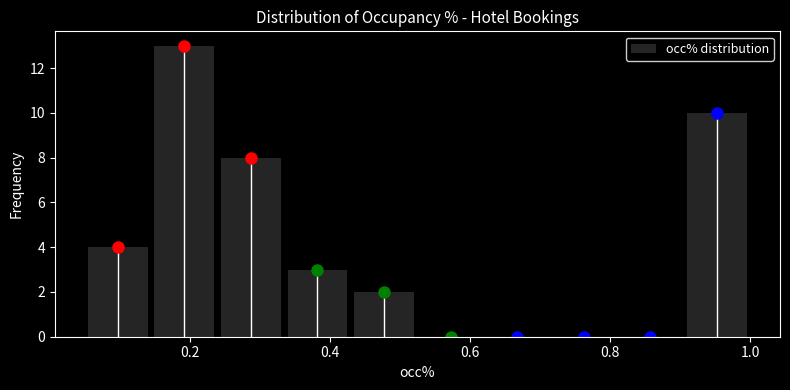

Which range on the x-axis has the tallest bar?

0.145 to 0.240